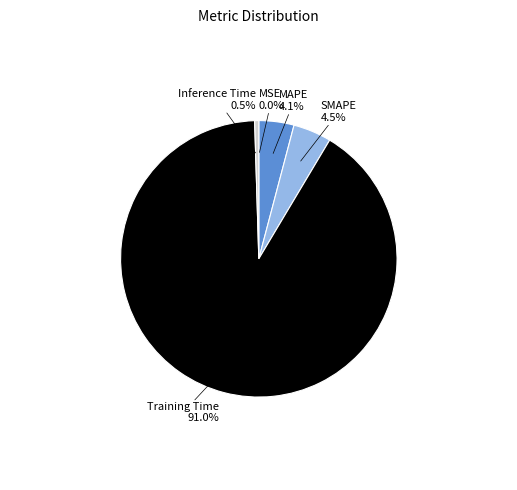

Which category has the biggest portion of the pie?

Training Time